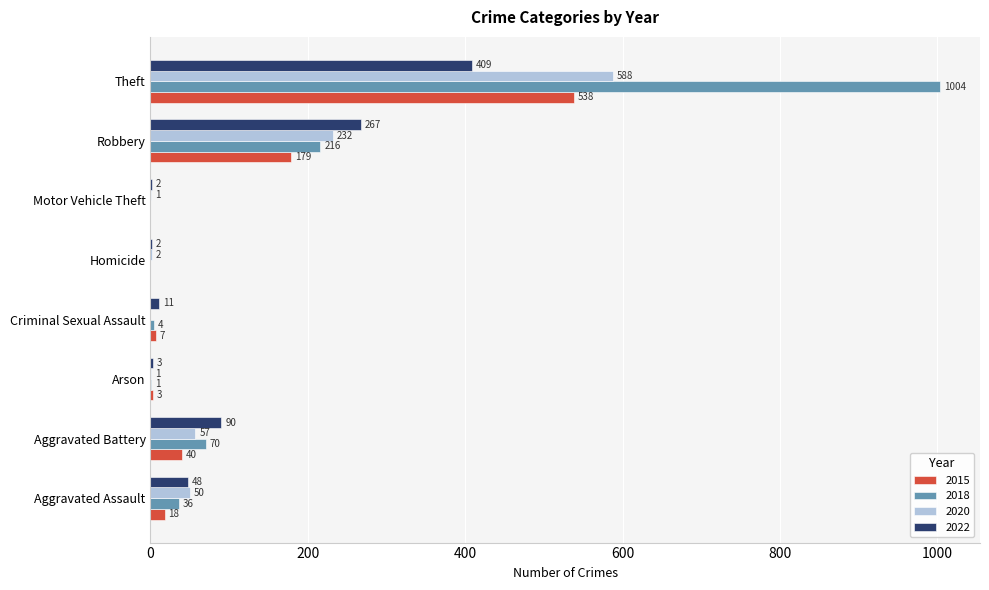

What is the difference between the 2020 values at Robbery and Criminal Sexual Assault?

232